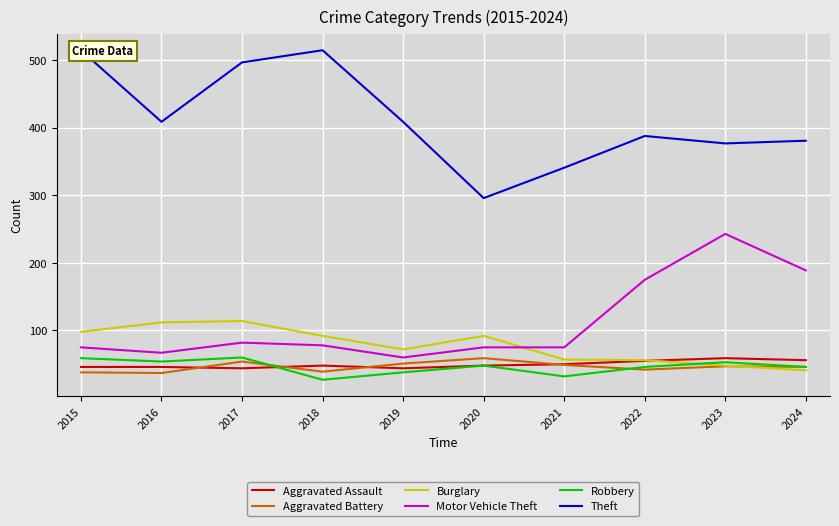

Between 2022 and 2023, which series saw the biggest shift?

Motor Vehicle Theft